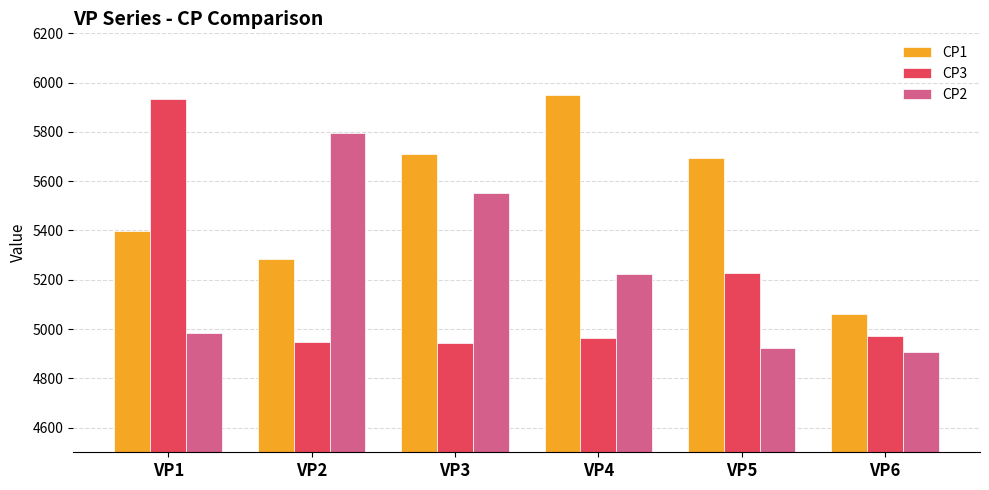

Is it true that CP1 equals 2735 at VP2?

False